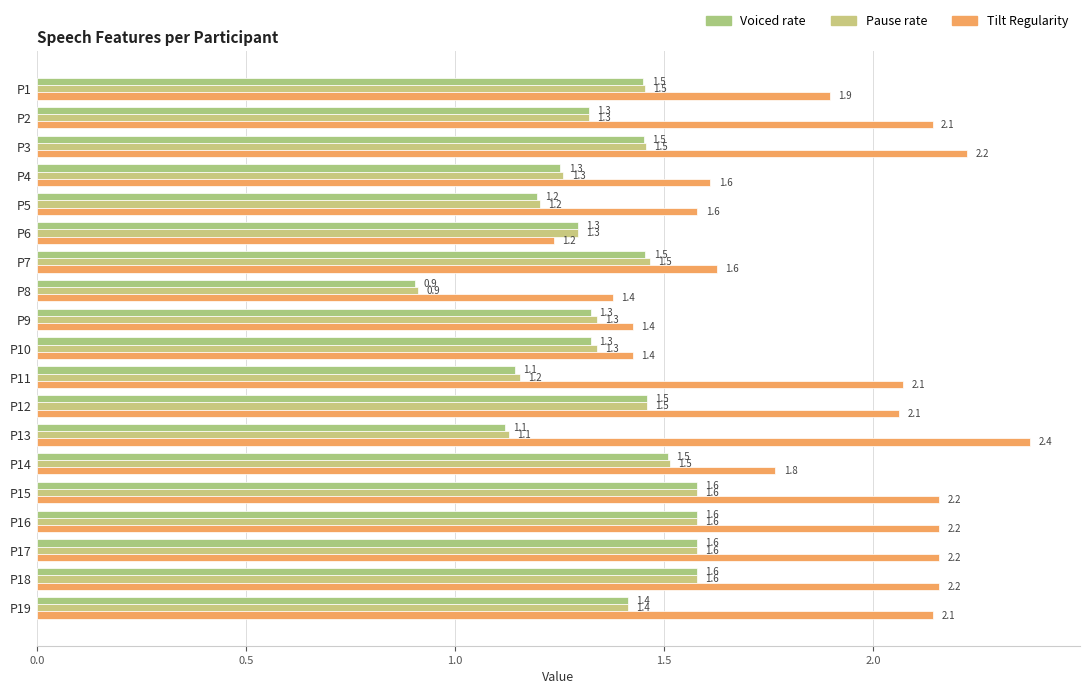

What position from the right is 17?

2